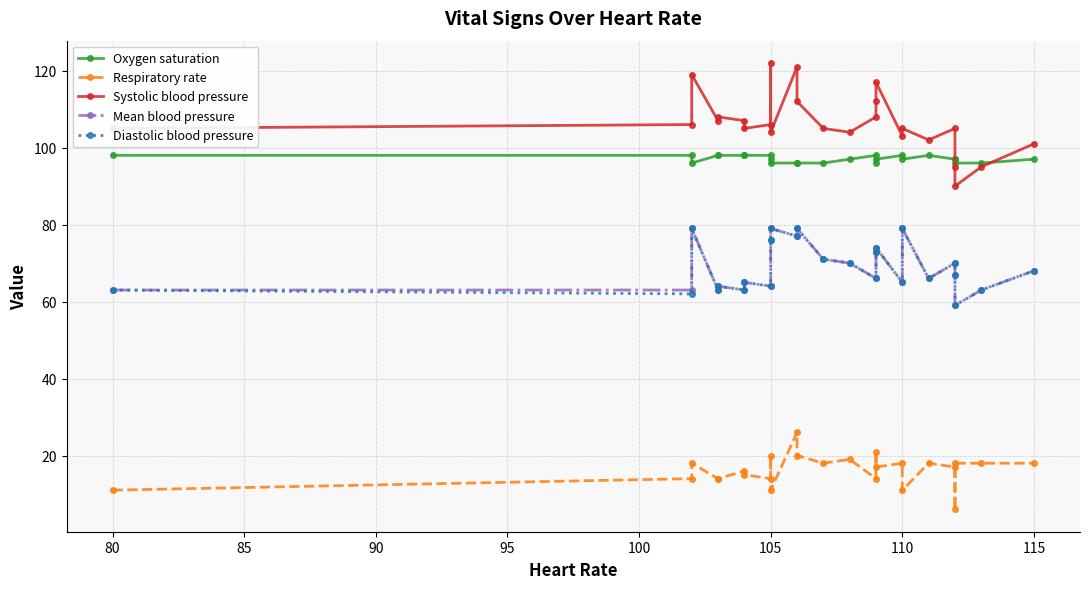

How many values in the Diastolic blood pressure series exceed 67?

12